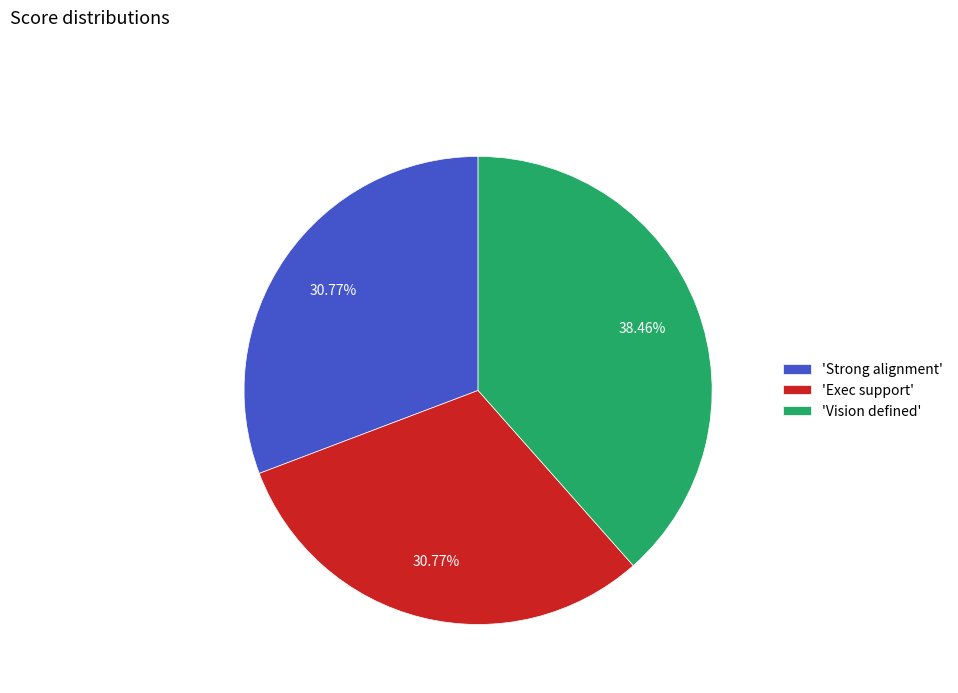

Between 'Strong alignment' and 'Vision defined', which is larger?

'Vision defined'